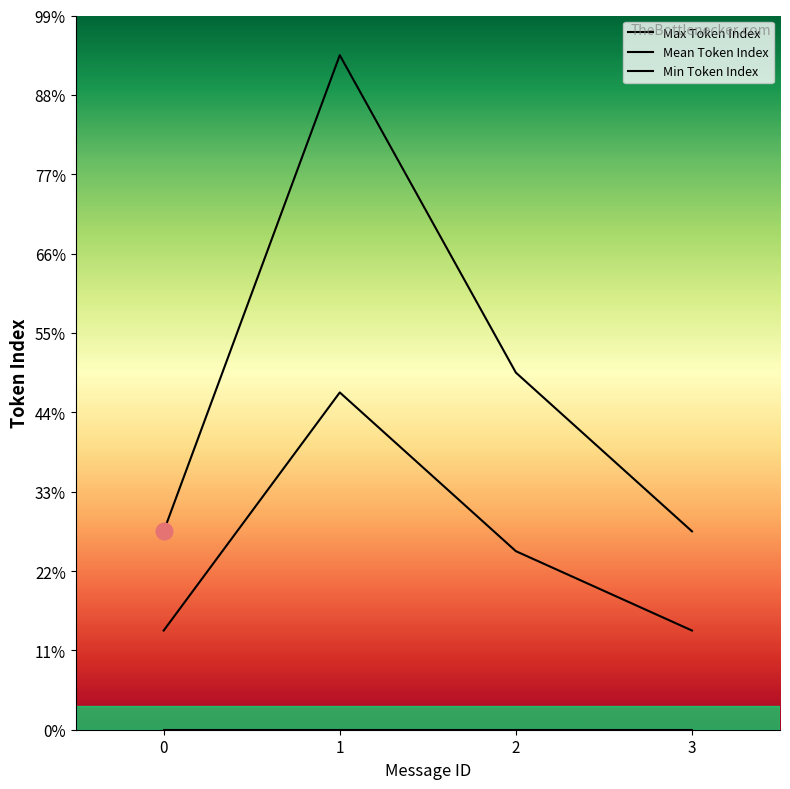

What is the spread (max minus min) of values at 3?

5.0